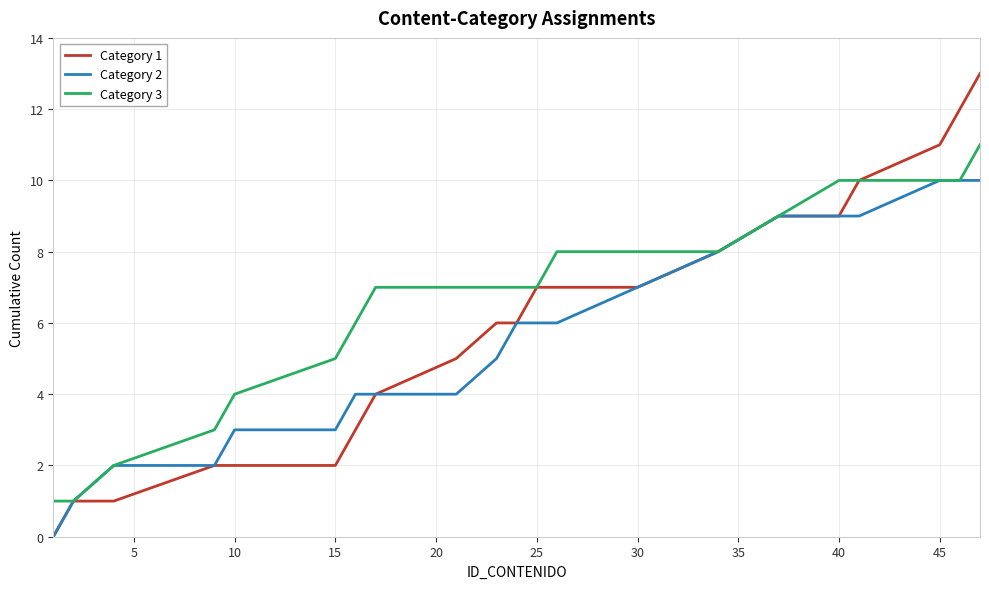

Rank the series by their maximum value, from lowest to highest.

Category 2, Category 3, Category 1